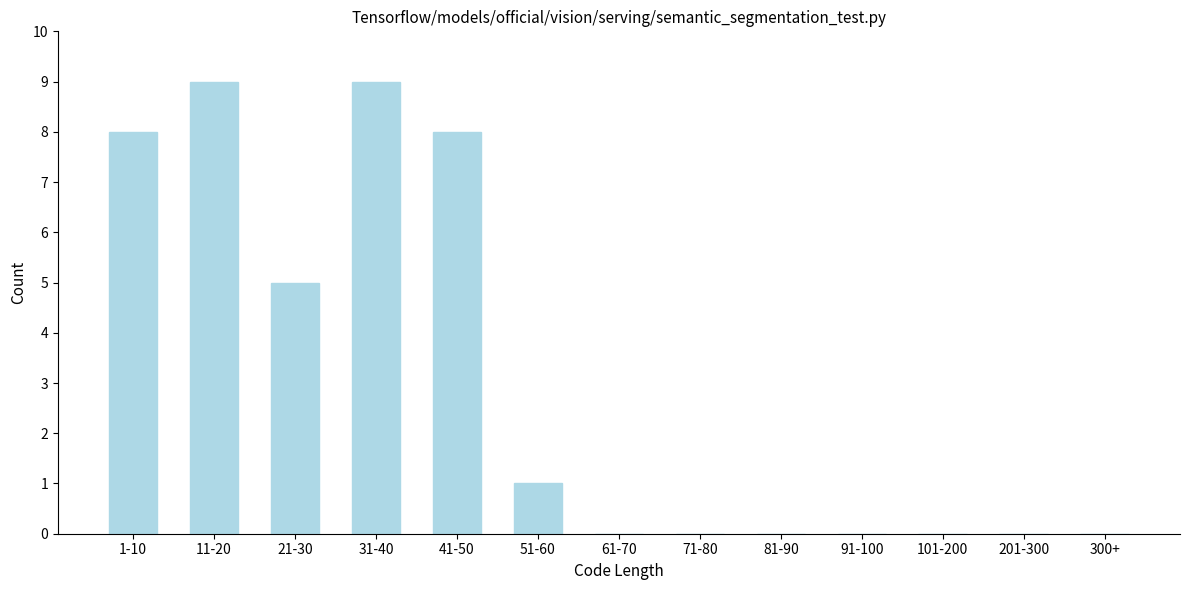

Reading right to left, transcribe all the data shown in this chart.

300+=0	201-300=0	101-200=0	91-100=0	81-90=0	71-80=0	61-70=0	51-60=1	41-50=8	31-40=9	21-30=5	11-20=9	1-10=8